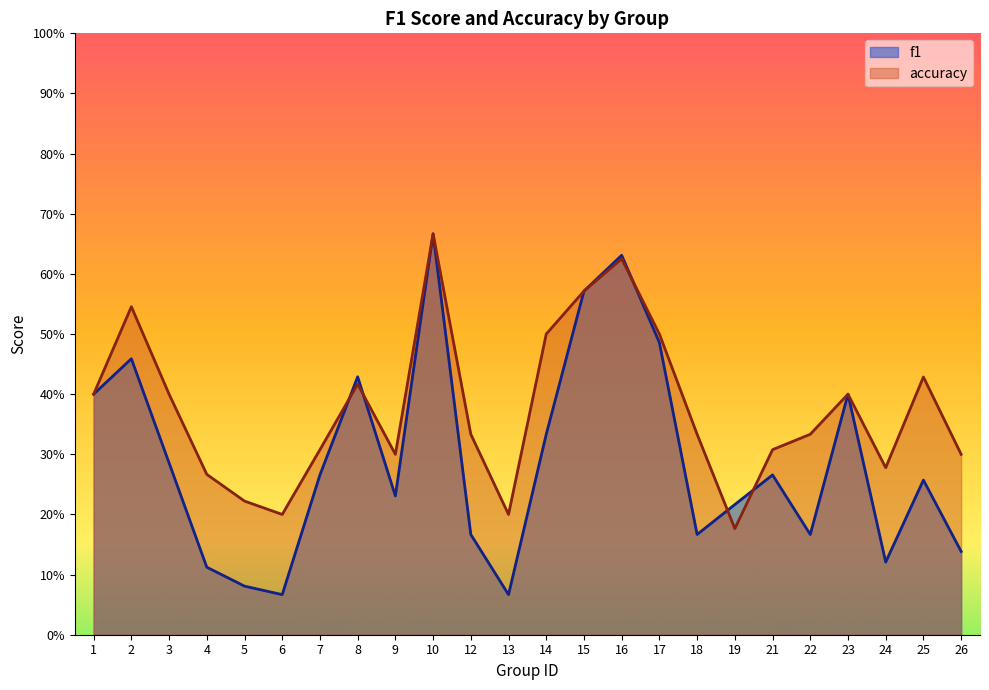

Where do f1 and accuracy first cross each other?

7 and 8